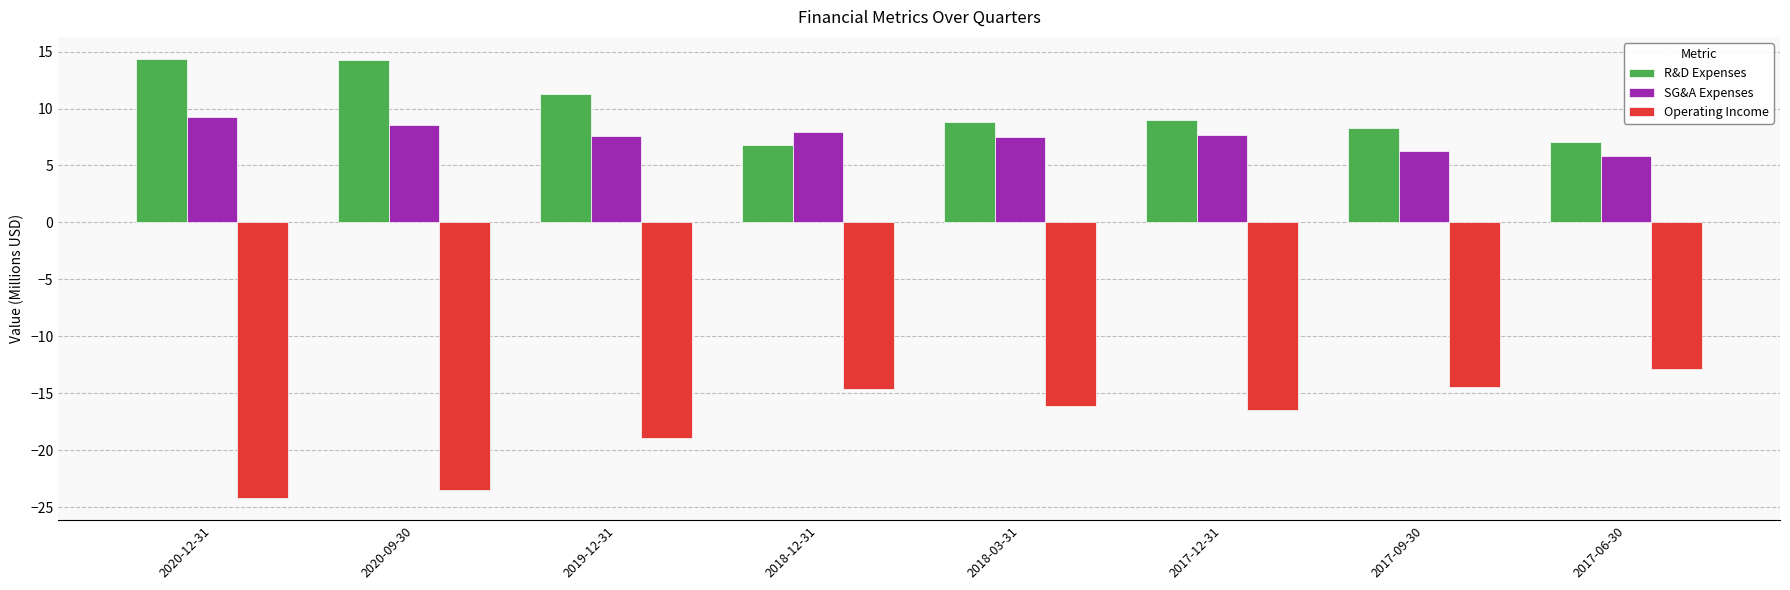

What is the value of the R&D Expenses bar at the 7th from the left?

8.3